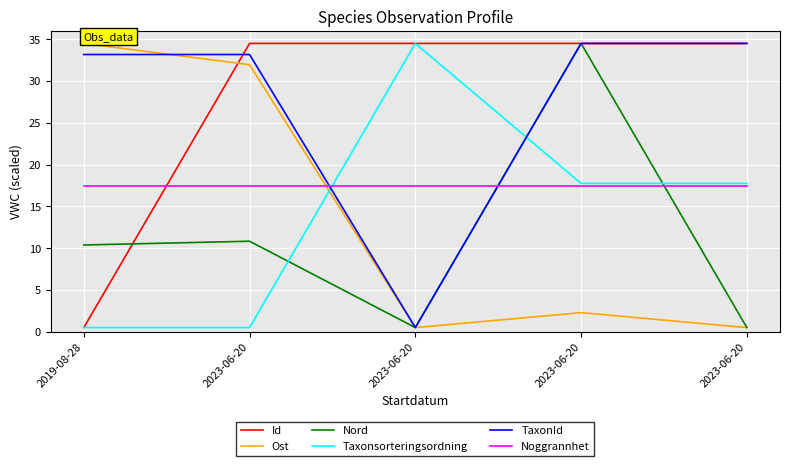

Reading left to right, list all the values displayed in this chart.

Id: 0.5	34.5	34.5	34.5	34.5
Ost: 34.5	32.0	0.5	2.3	0.5
Nord: 10.4	10.8	0.5	34.5	0.5
Taxonsorteringsordning: 0.5	0.5	34.5	17.8	17.8
TaxonId: 33.2	33.2	0.5	34.5	34.5
Noggrannhet: 17.5	17.5	17.5	17.5	17.5